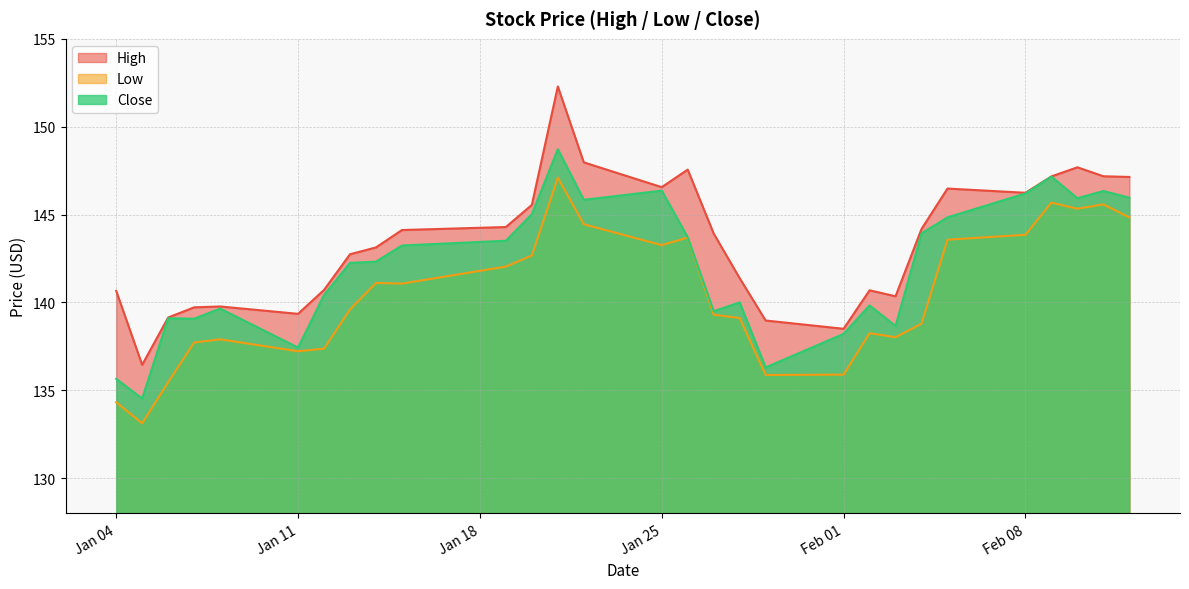

What is the maximum value for Low?

147.1